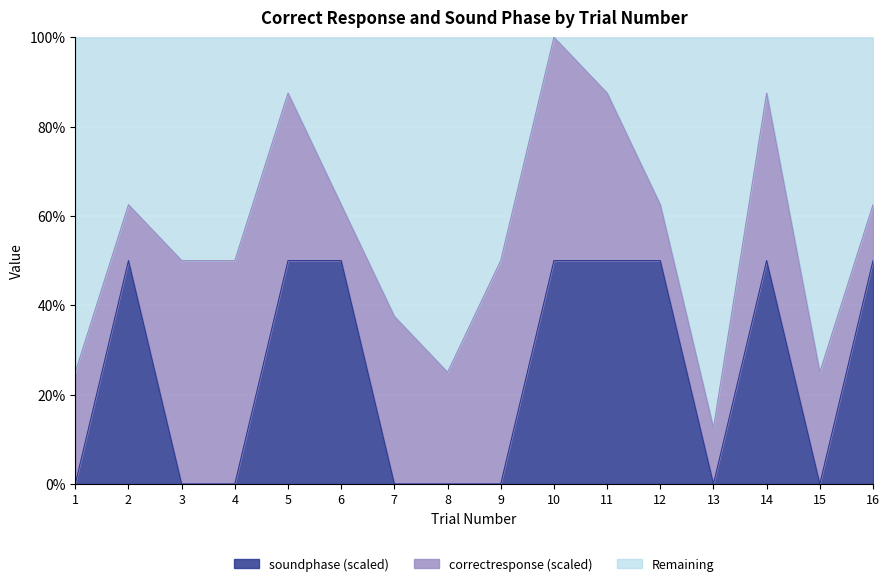

What value does the data have at 5, to the nearest 5?

50